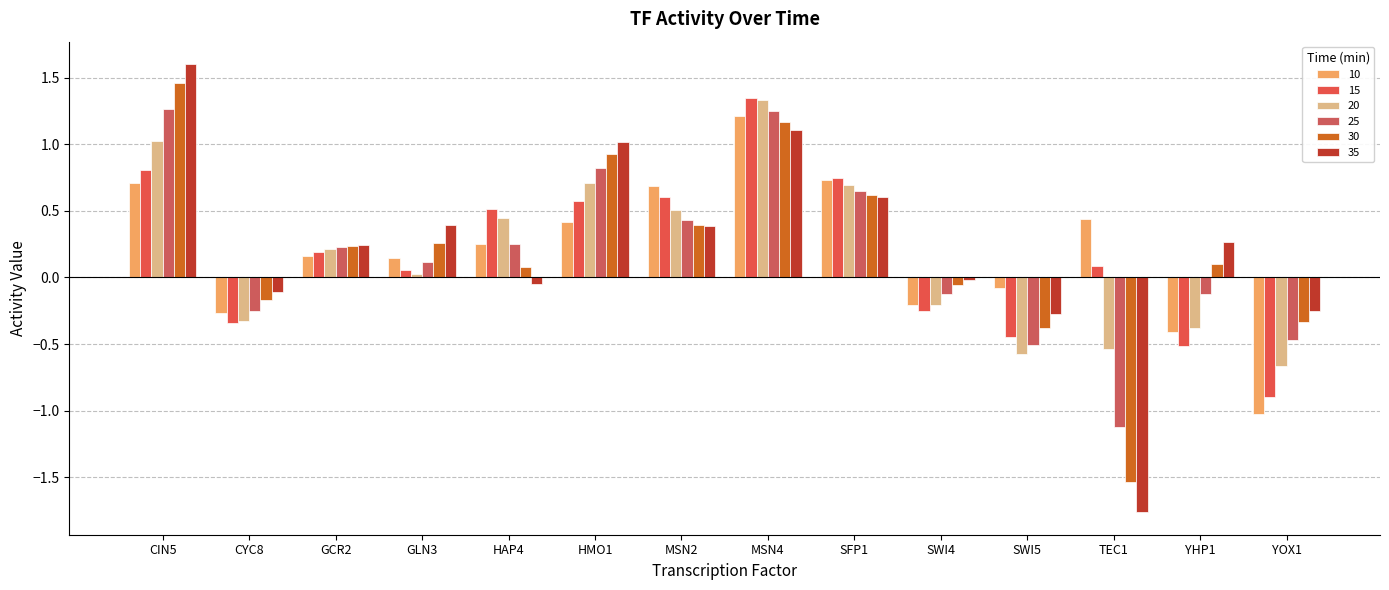

Is it true that 35 equals 0.4 at MSN2?

True